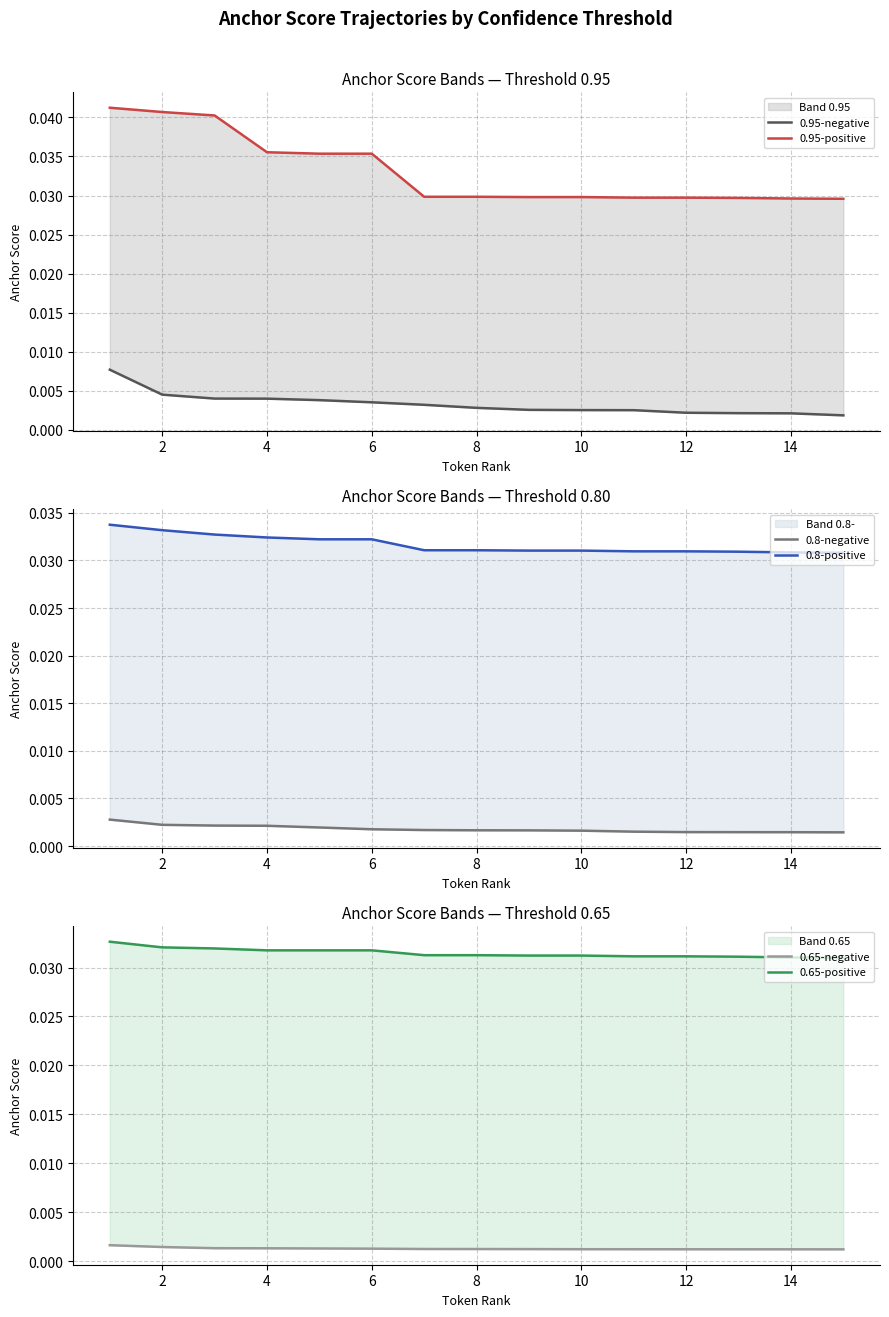

The value of 0.65-negative at 2 is 0.0. True or false?

False